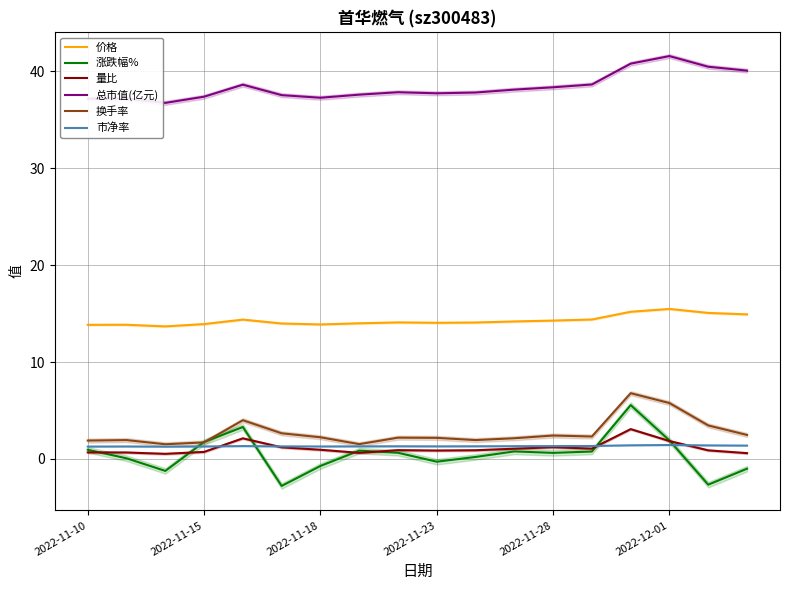

The 总市值(亿元) series shows 37.3 at 2022-11-18. True or false?

True